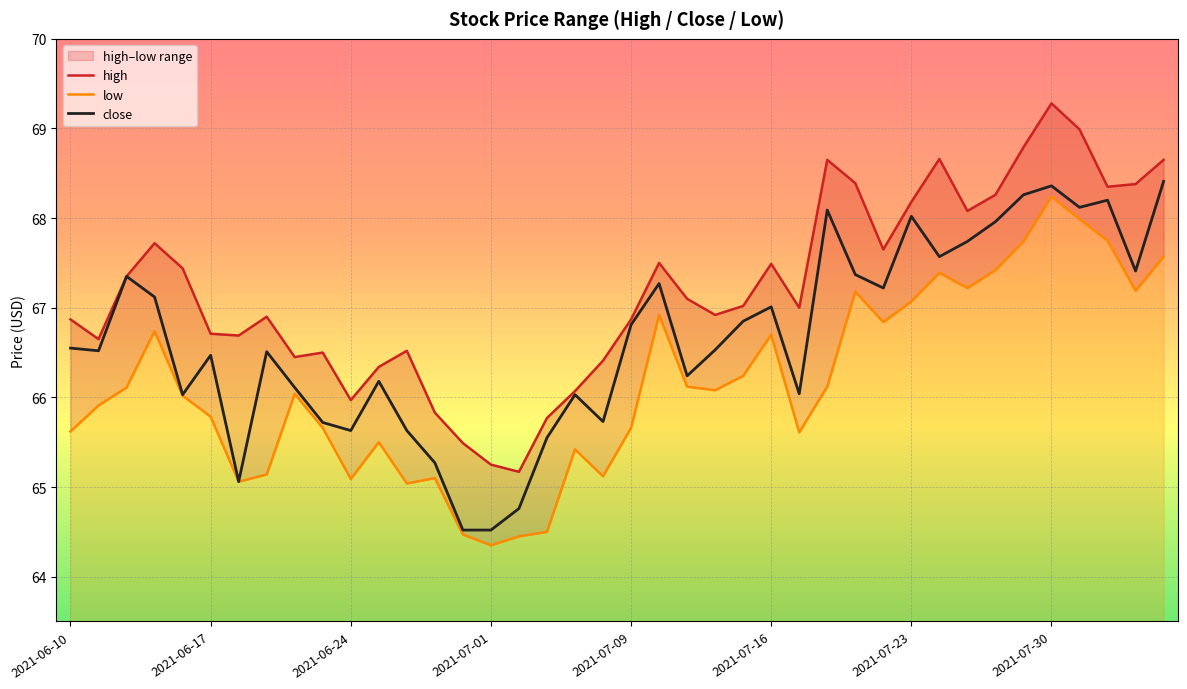

Rank the categories by close value from lowest to highest.

2021-06-30, 2021-07-01, 2021-07-02, 2021-06-18, 2021-06-29, 2021-07-06, 2021-06-24, 2021-06-28, 2021-06-23, 2021-07-08, 2021-06-16, 2021-07-07, 2021-07-19, 2021-06-22, 2021-06-25, 2021-07-13, 2021-06-17, 2021-06-21, 2021-06-11, 2021-07-14, 2021-06-10, 2021-07-09, 2021-07-15, 2021-07-16, 2021-06-15, 2021-07-22, 2021-07-12, 2021-06-14, 2021-07-21, 2021-08-04, 2021-07-26, 2021-07-27, 2021-07-28, 2021-07-23, 2021-07-20, 2021-08-02, 2021-08-03, 2021-07-29, 2021-07-30, 2021-08-05